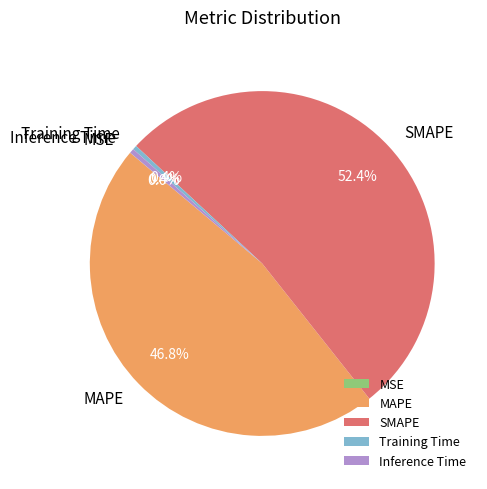

The MAPE slice represents 47% of the pie. True or false?

True